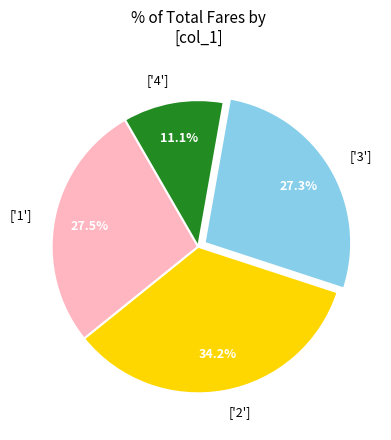

How many slices are in this pie chart?

4